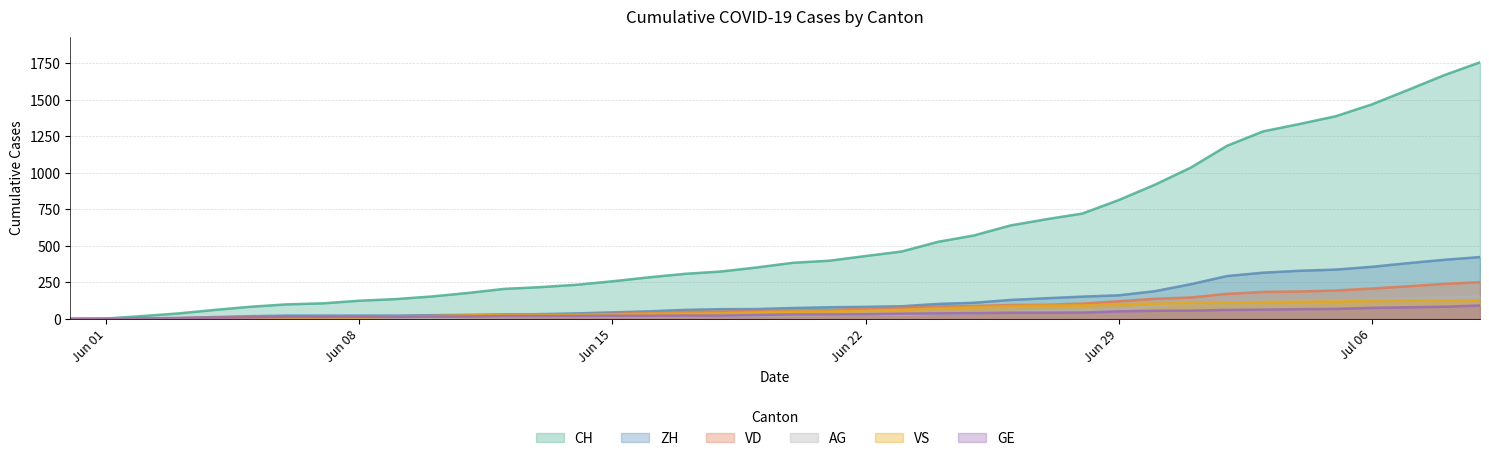

How many values in the VS series are below 50?

20